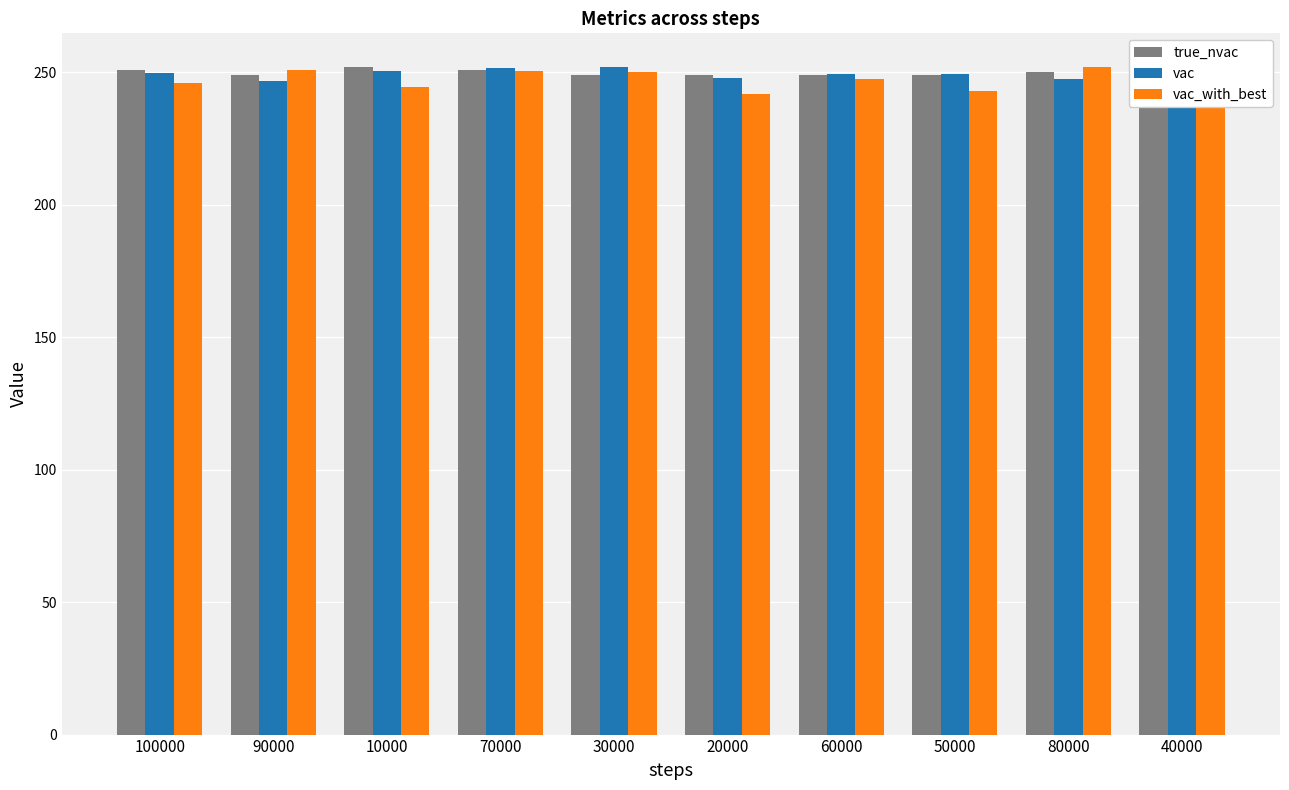

What is the sum of the vac values at 10000 and 50000?

500.0